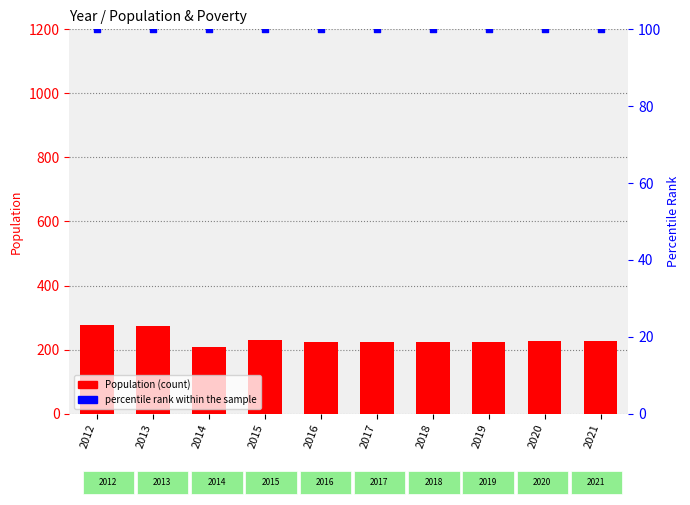

At which category is the sum across all series the highest?

2012